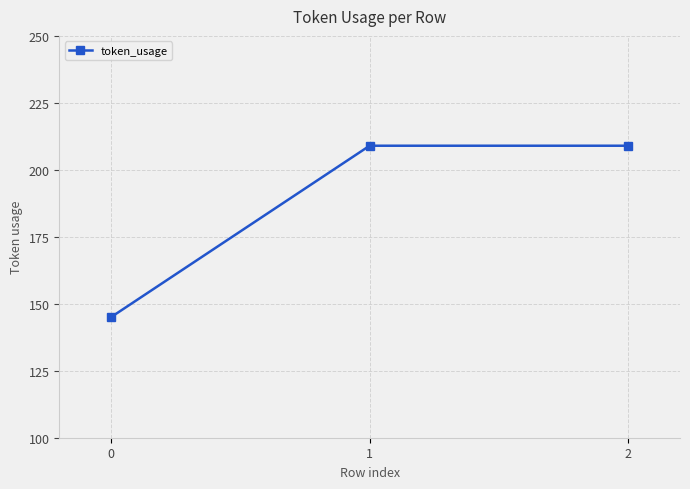

What is the difference between the maximum and minimum values?

64